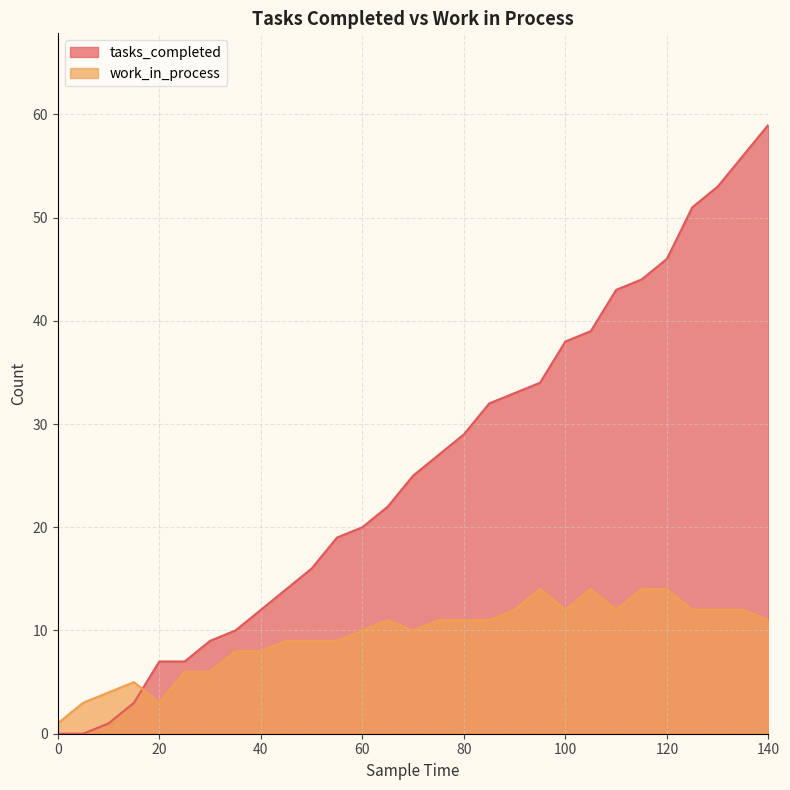

How many intersections are there between tasks_completed and work_in_process?

1